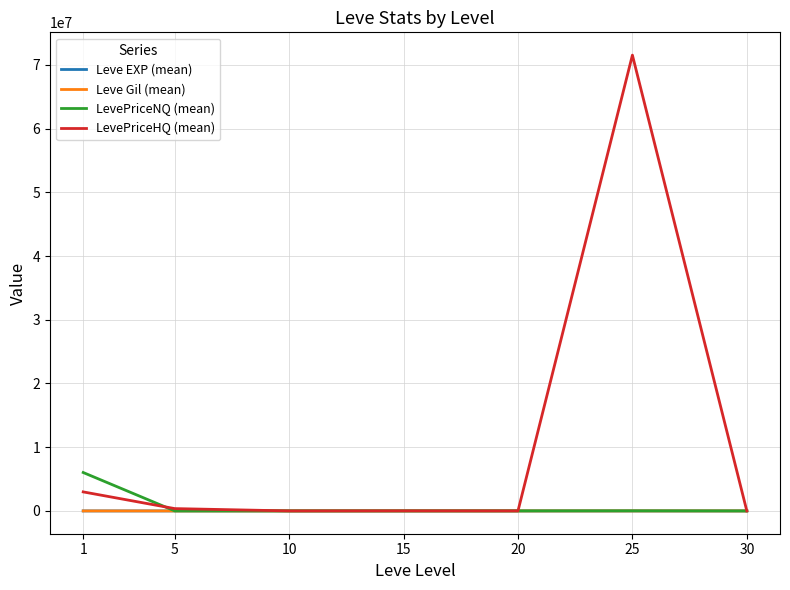

What is the highest value of the Leve Gil (mean) series?

628.3